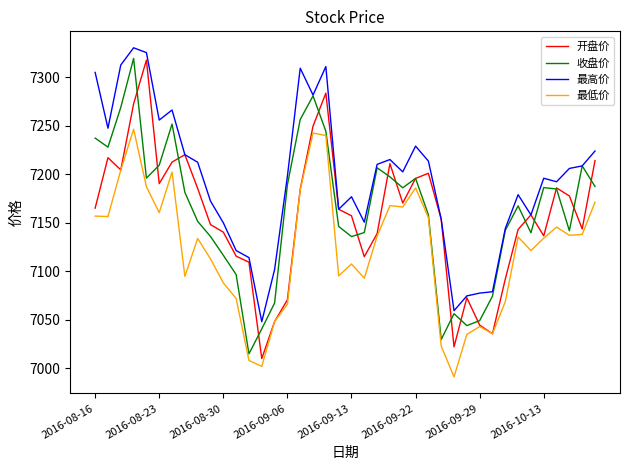

What is the maximum value for 最低价?

7246.4